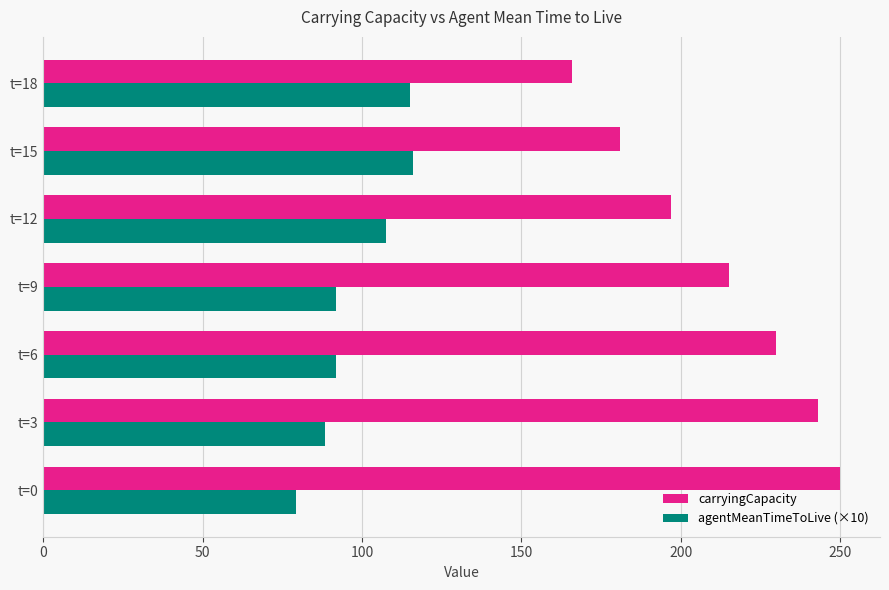

Where is carryingCapacity nearest to the value 208?

t=9